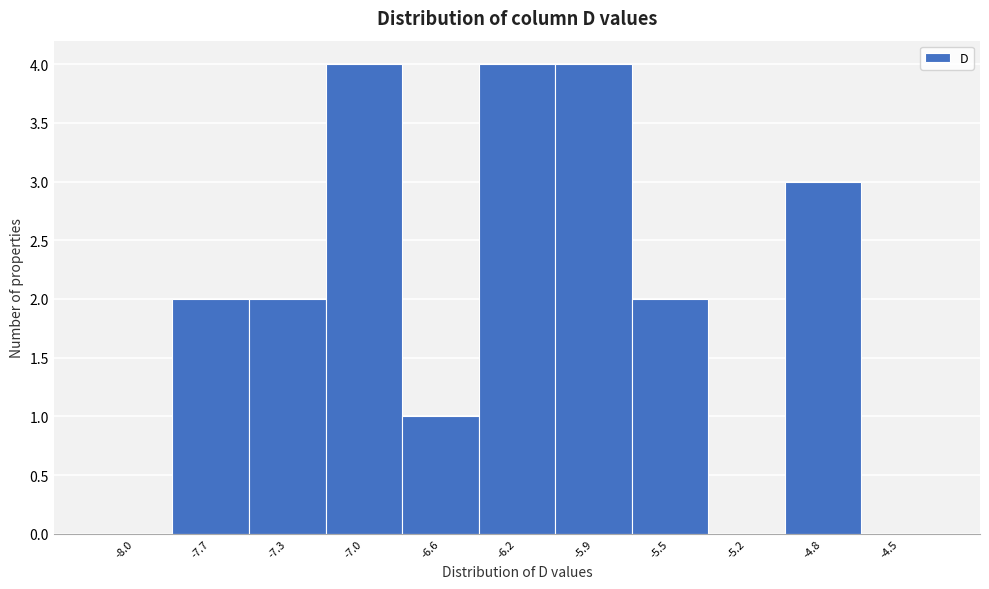

Reading left to right, what are all the values shown in this chart?

-8.0=0	-7.7=2	-7.3=2	-7.0=4	-6.6=1	-6.2=4	-5.9=4	-5.5=2	-5.2=0	-4.8=3	-4.5=0